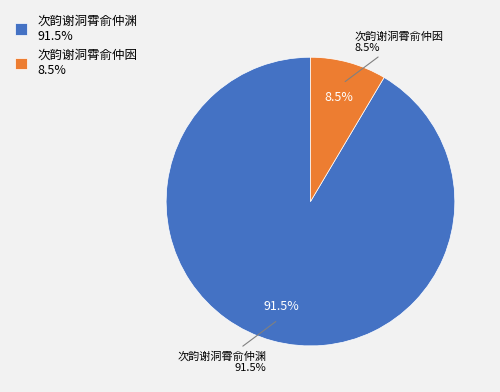

To the nearest percent, what is the difference between the largest and smallest slice percentages?

83%